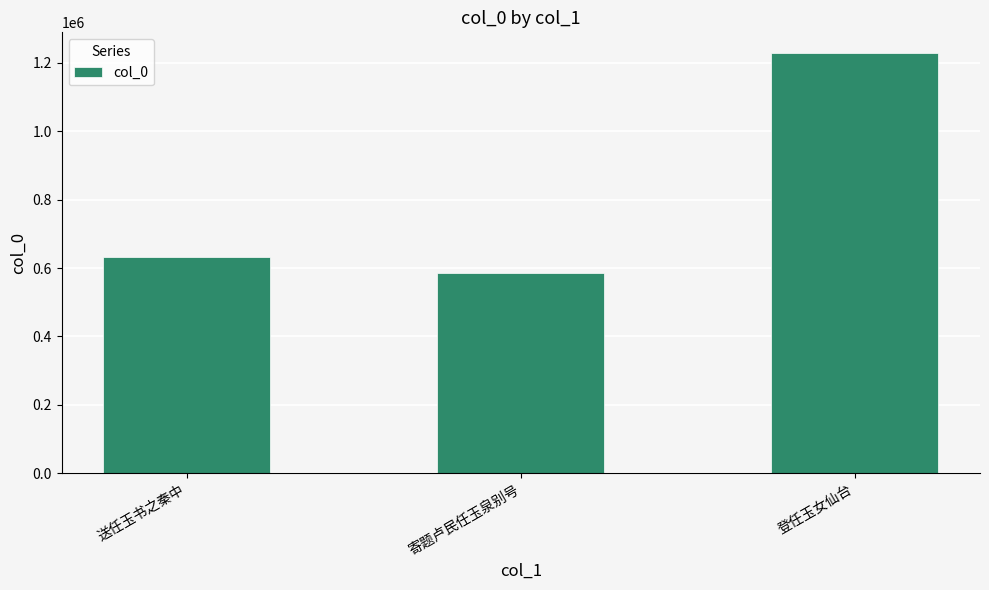

Which label corresponds to the largest value in the chart?

登任玉女仙台